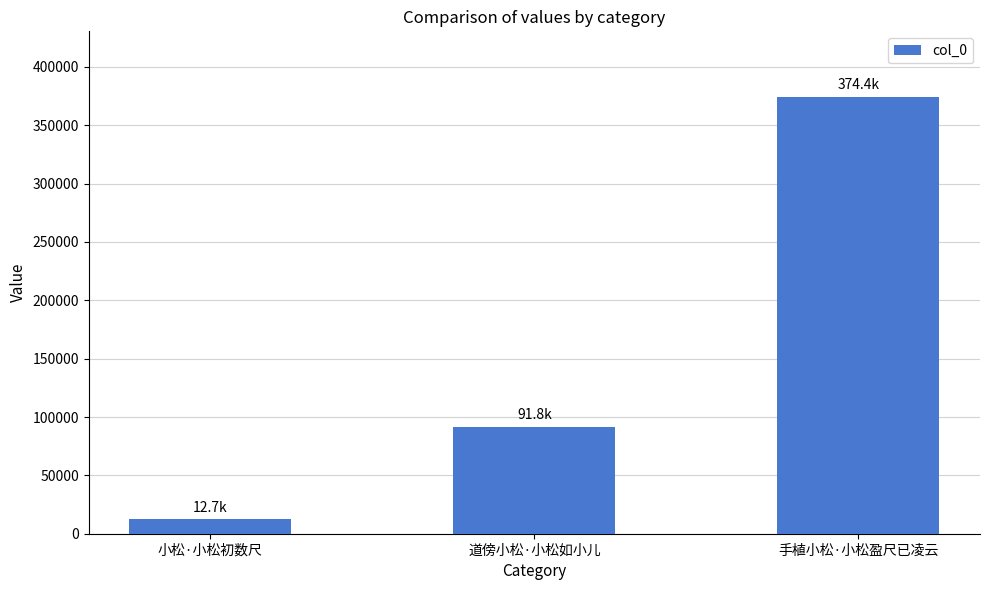

What is the greatest value displayed?

374361